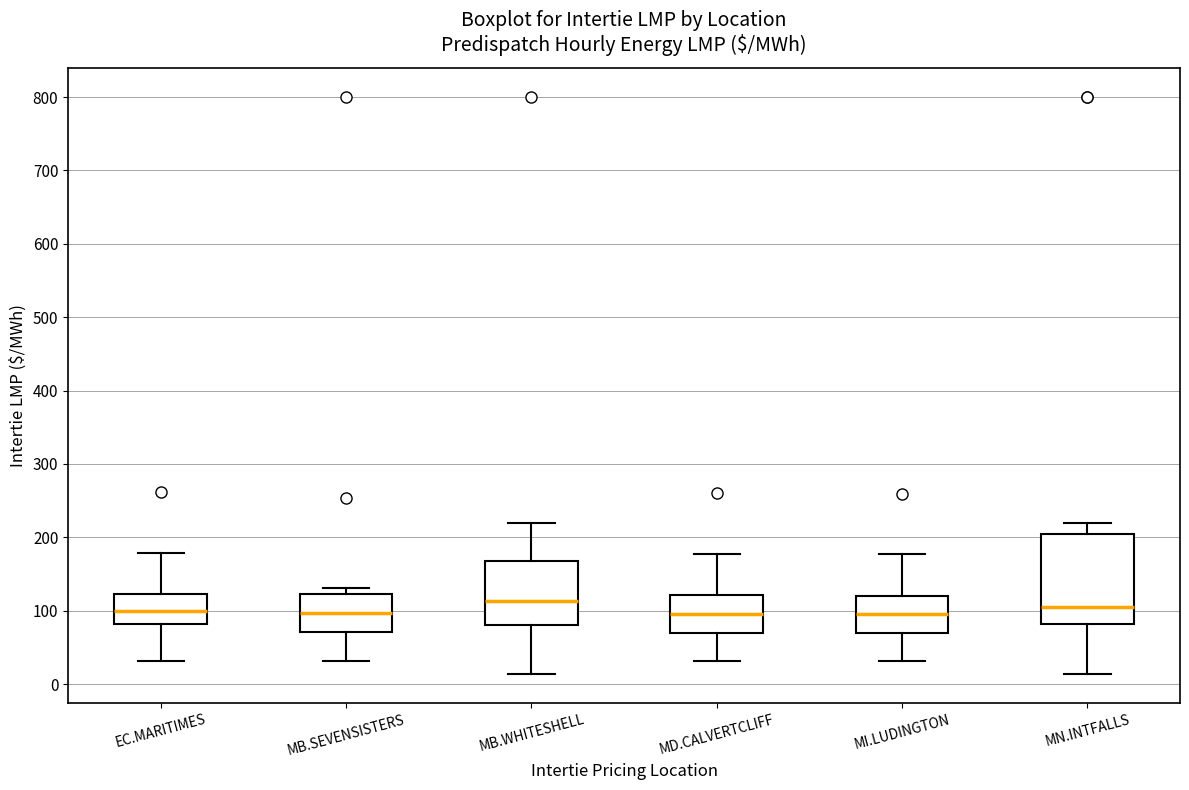

Which box is the tallest, from its lower edge to its upper edge?

MN.INTFALLS